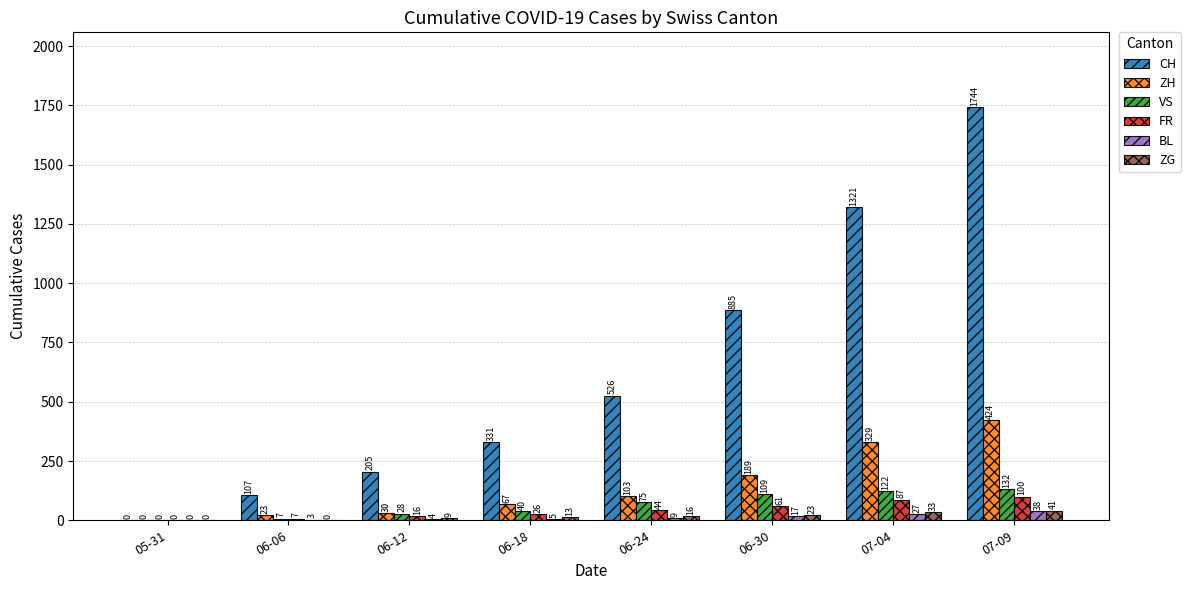

What is the maximum value shown in the chart?

1744